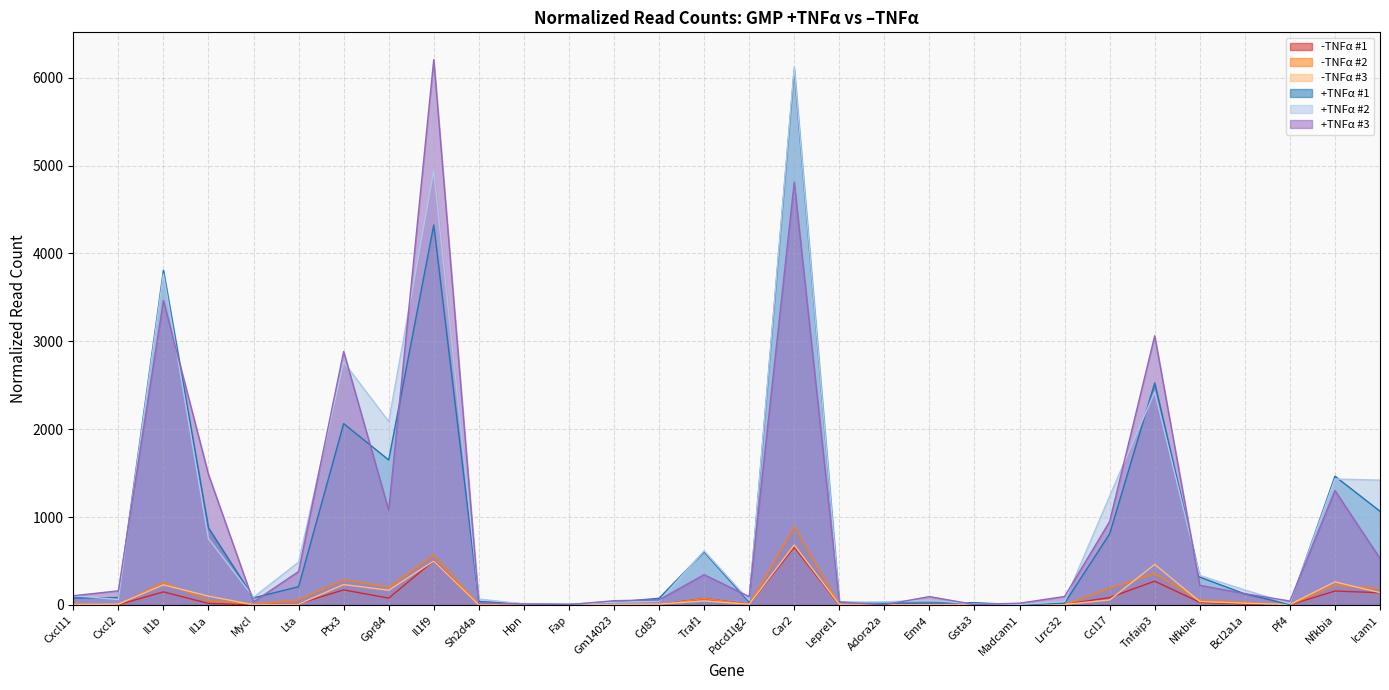

How many interior local peaks does the -TNFα #2 series have?

8